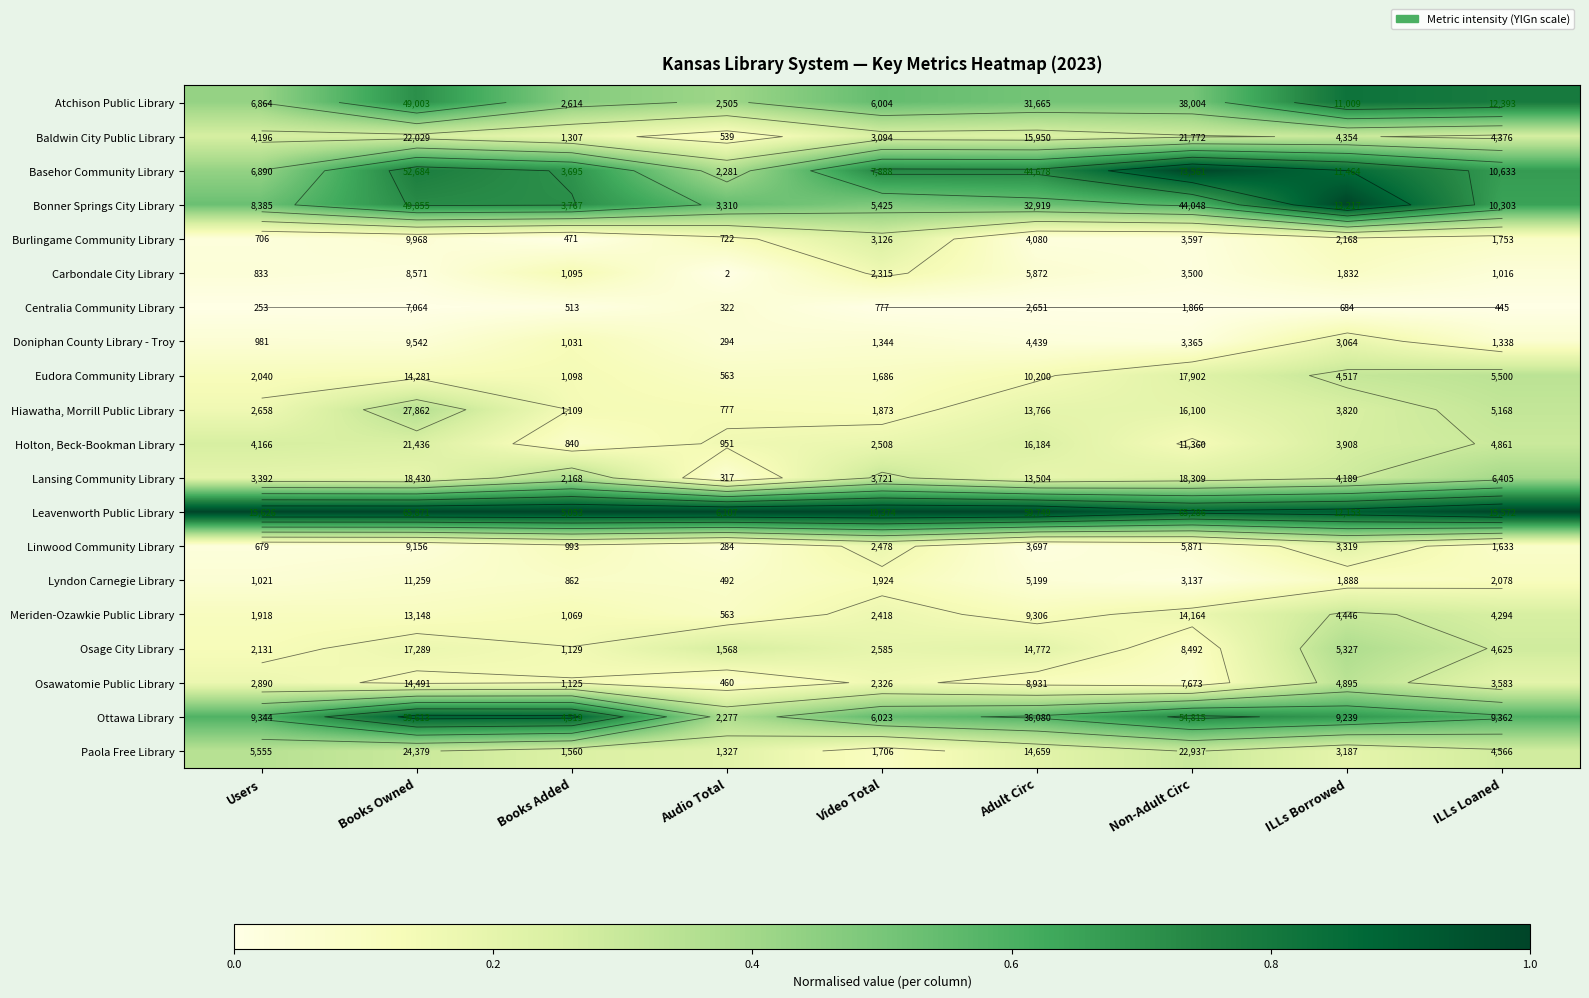

At Non-Adult Circ, list the series in order from largest to smallest.

Basehor Community Library, Leavenworth Public Library, Ottawa Library, Bonner Springs City Library, Atchison Public Library, Paola Free Library, Baldwin City Public Library, Lansing Community Library, Eudora Community Library, Hiawatha, Morrill Public Library, Meriden-Ozawkie Public Library, Holton, Beck-Bookman Library, Osage City Library, Osawatomie Public Library, Linwood Community Library, Burlingame Community Library, Carbondale City Library, Doniphan County Library - Troy, Lyndon Carnegie Library, Centralia Community Library